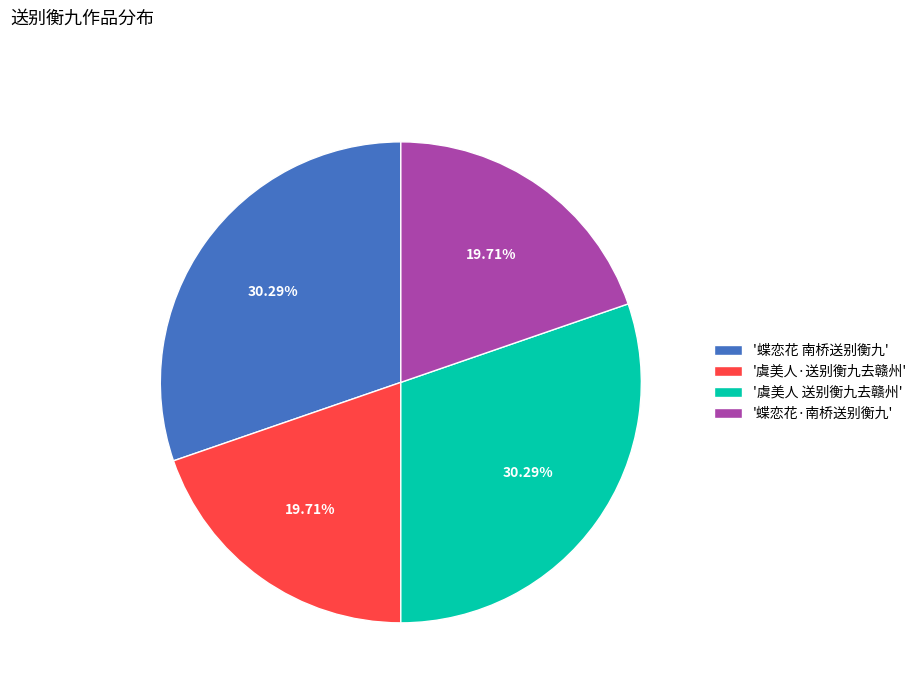

Is there a majority slice in this chart?

No